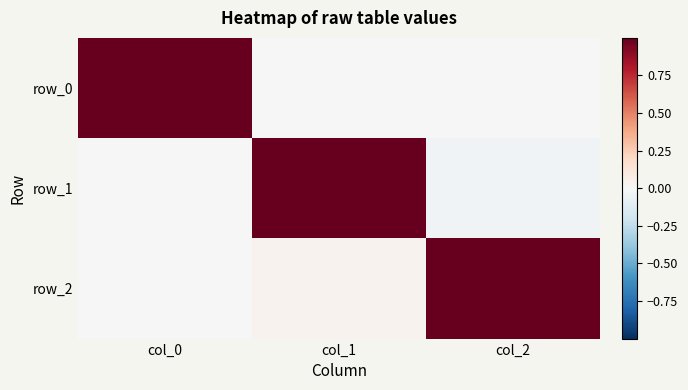

List the series in order of their overall mean, highest first.

row_2, row_0, row_1